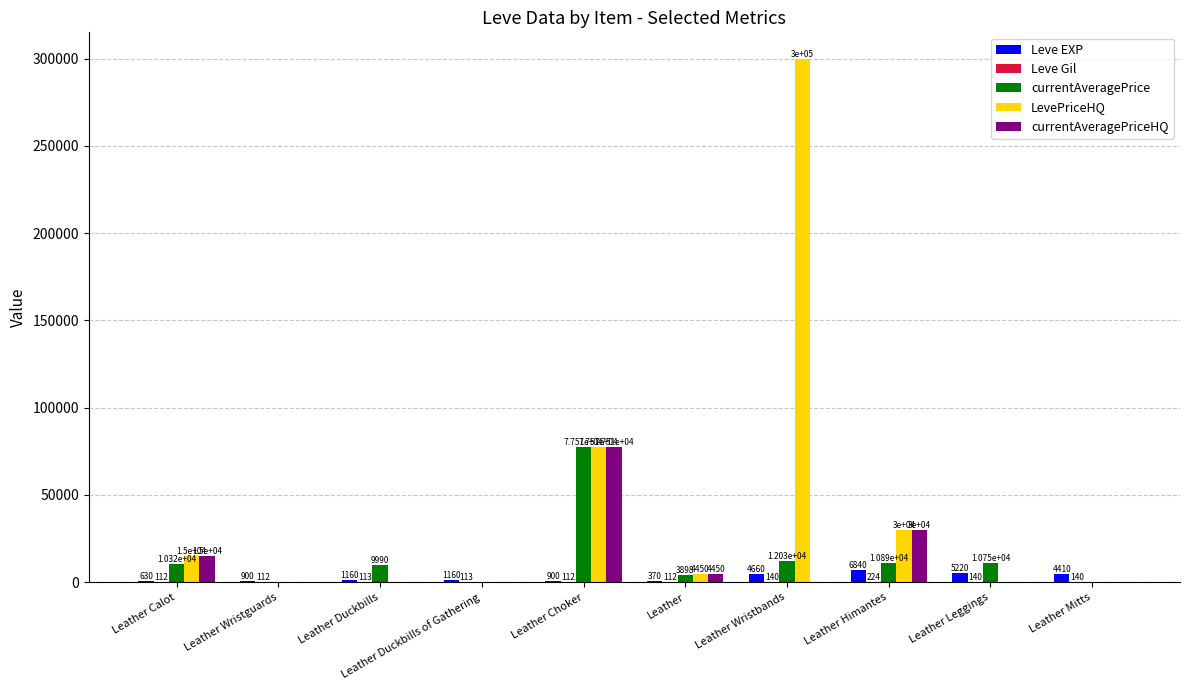

Are the bars horizontal?

No